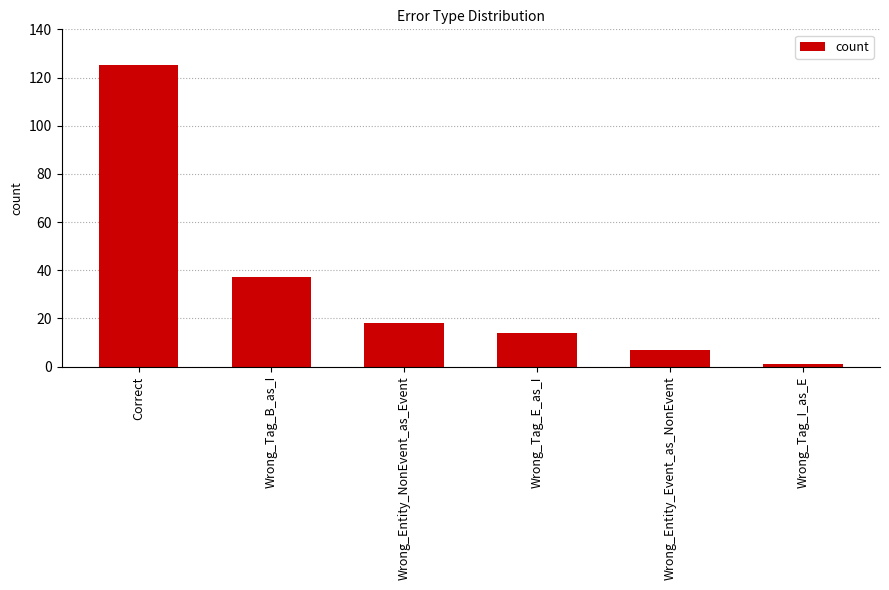

Rank the categories by value from lowest to highest.

Wrong_Tag_I_as_E, Wrong_Entity_Event_as_NonEvent, Wrong_Tag_E_as_I, Wrong_Entity_NonEvent_as_Event, Wrong_Tag_B_as_I, Correct